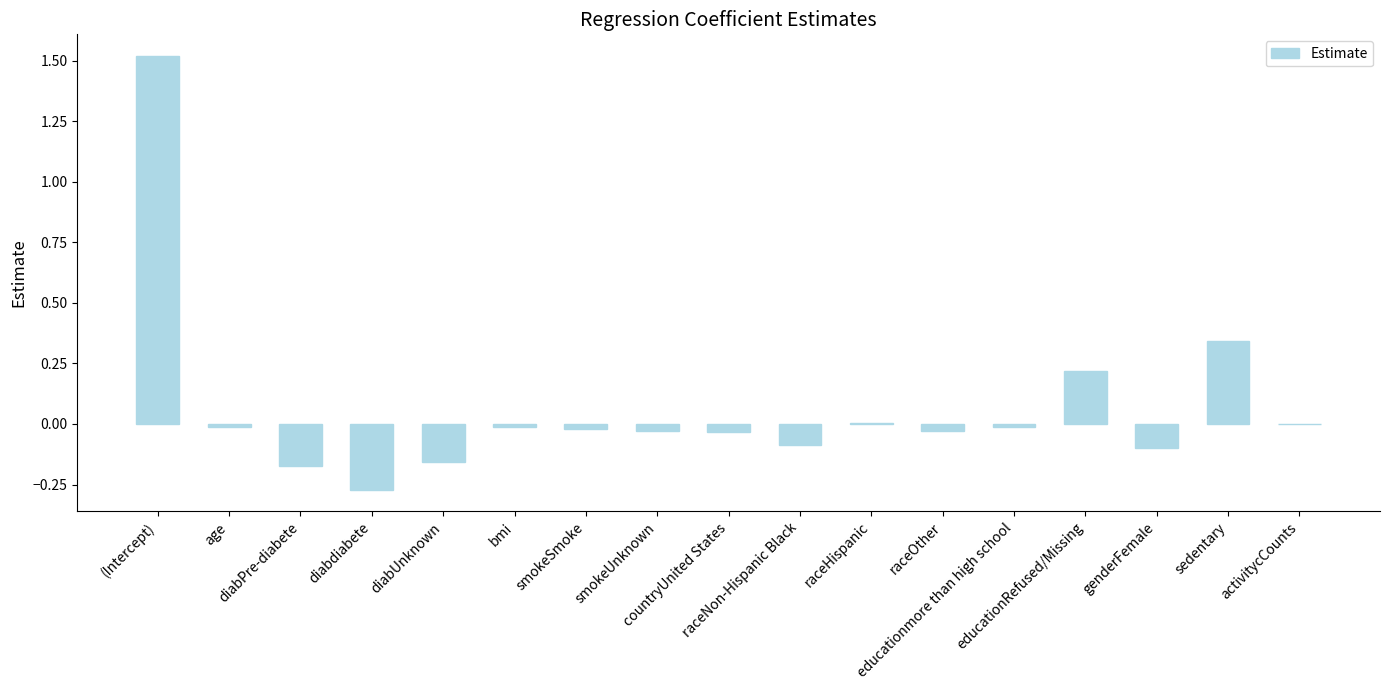

What is the maximum value shown in the chart?

1.5